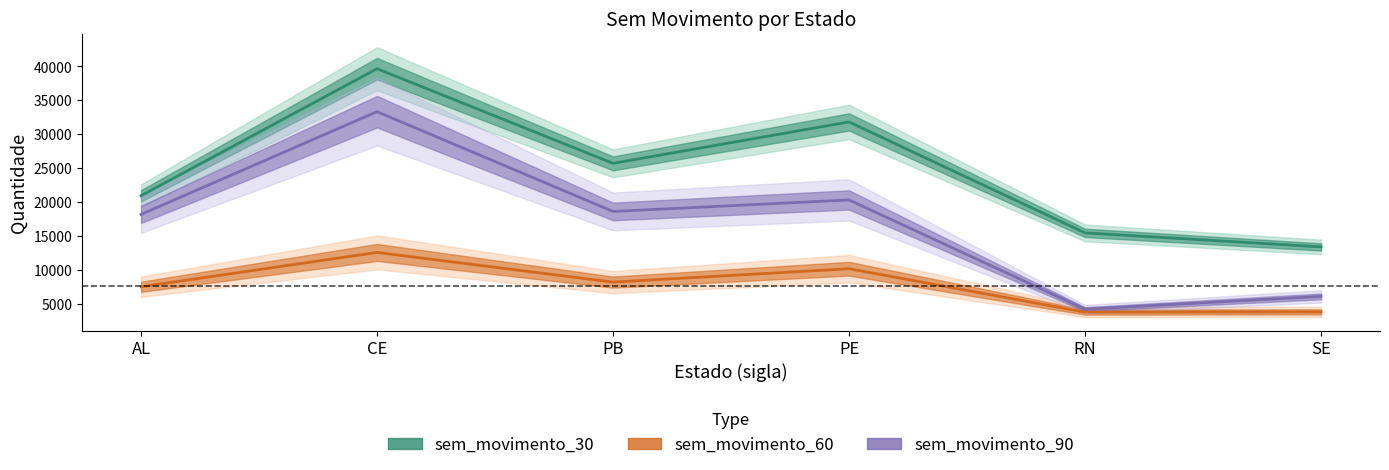

List the series in order of their overall mean, highest first.

sem_movimento_30, sem_movimento_90, sem_movimento_60